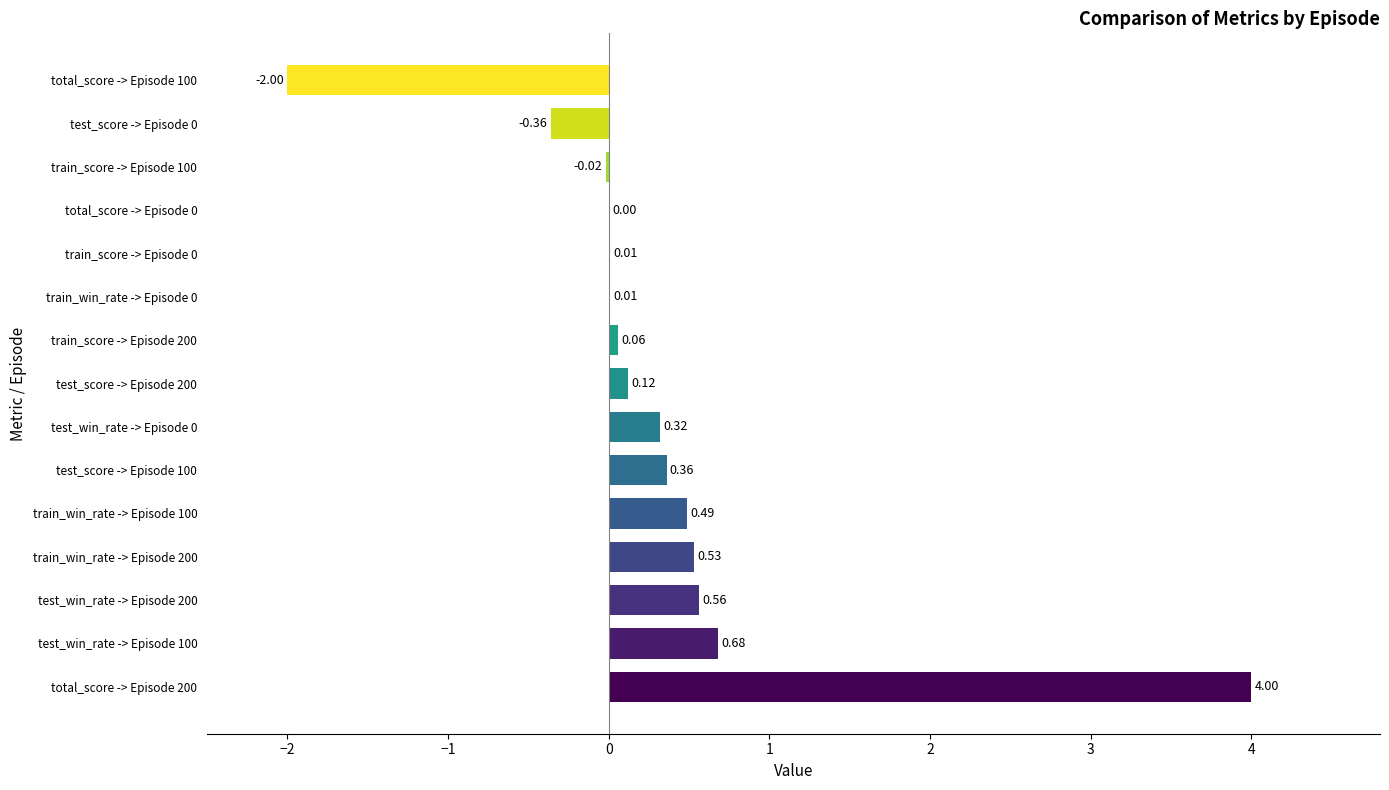

What is the sum of the values at test_win_rate -> Episode 100 and test_score -> Episode 200?

0.8